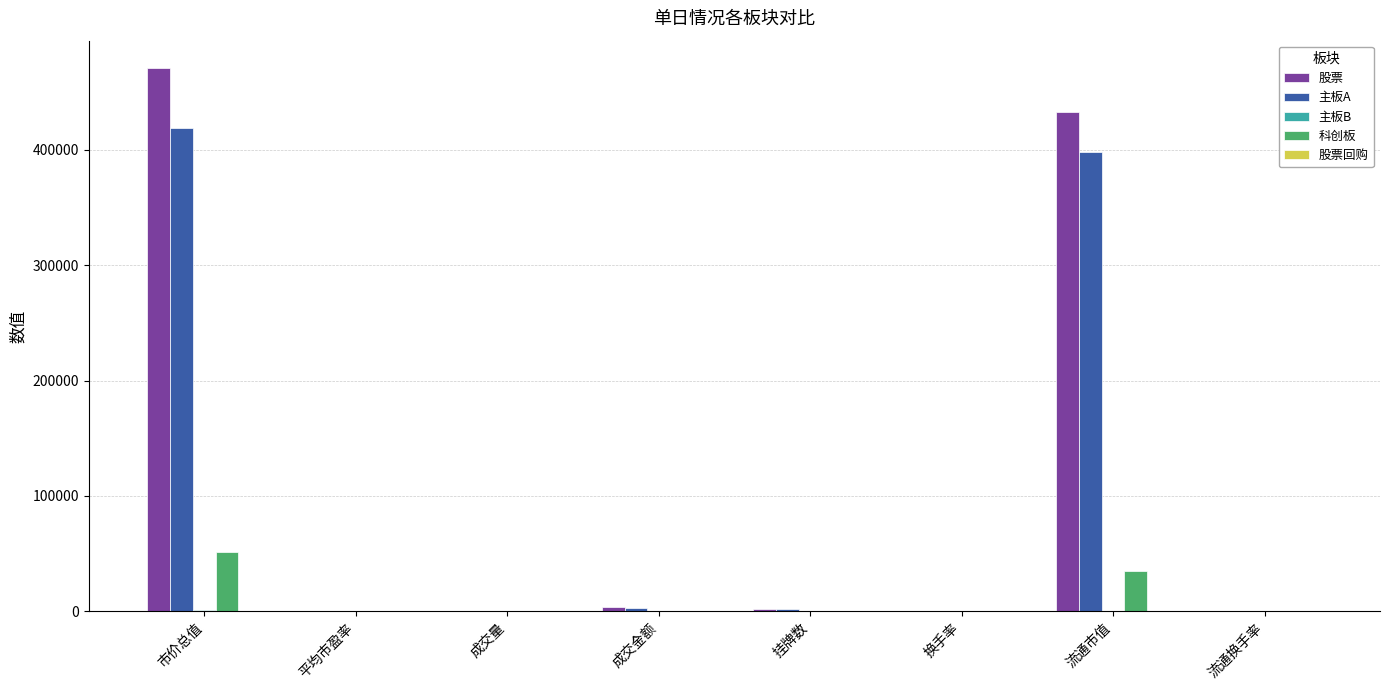

At which category is the sum across all series the highest?

市价总值